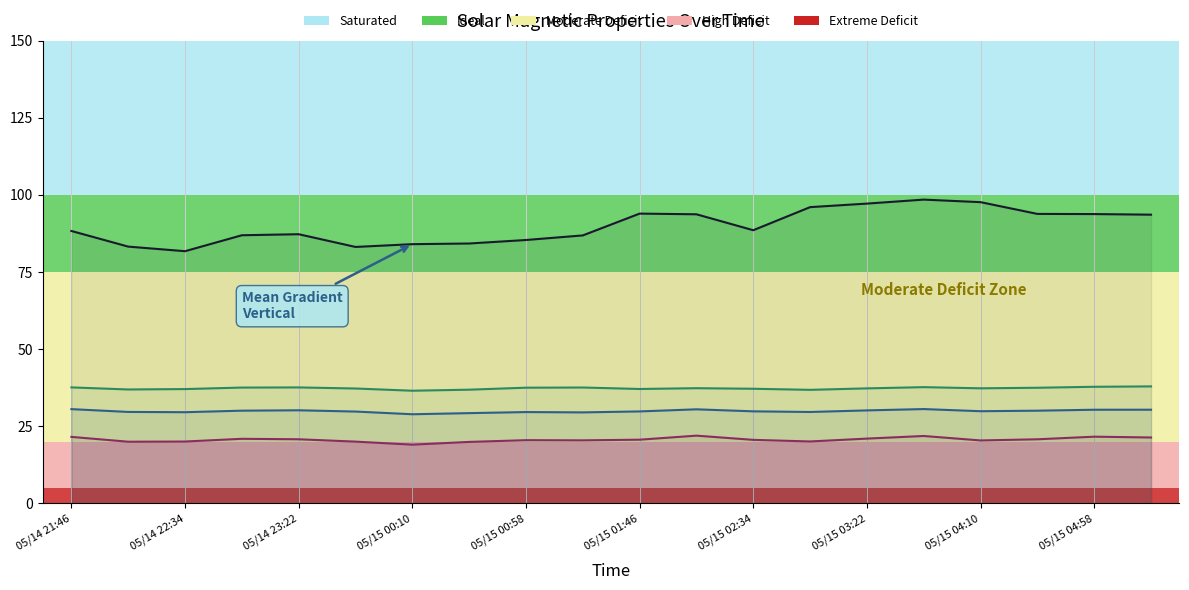

Rank the series by their maximum value, from highest to lowest.

Mean Gradient Vertical, Mean Inclination angle from Radial, Mean Shear Angle, Fraction Area Shear gt 45 deg